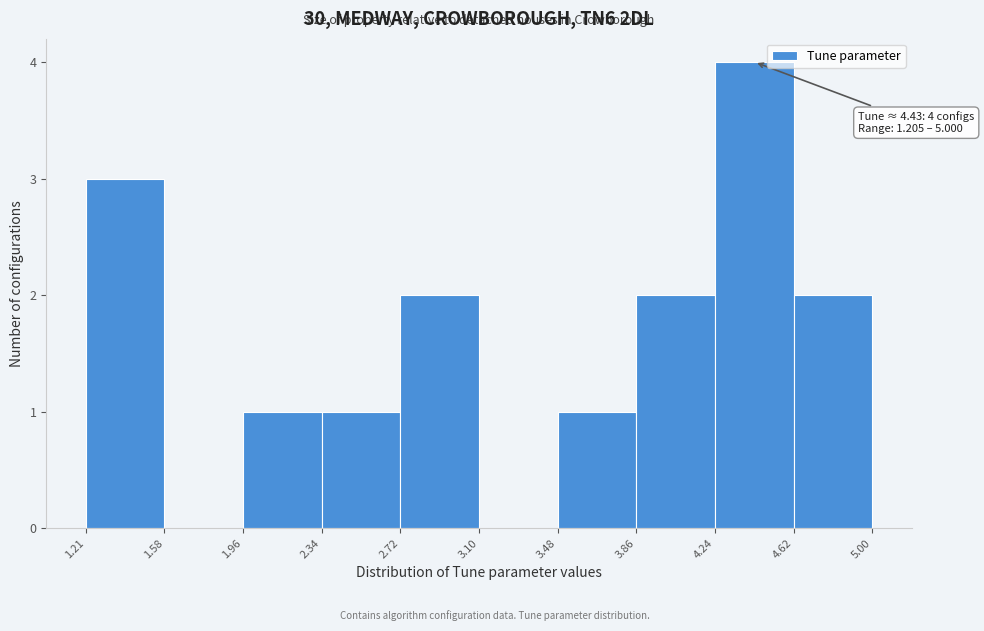

Over which range of the x-axis is the bar tallest?

4.24 to 4.62